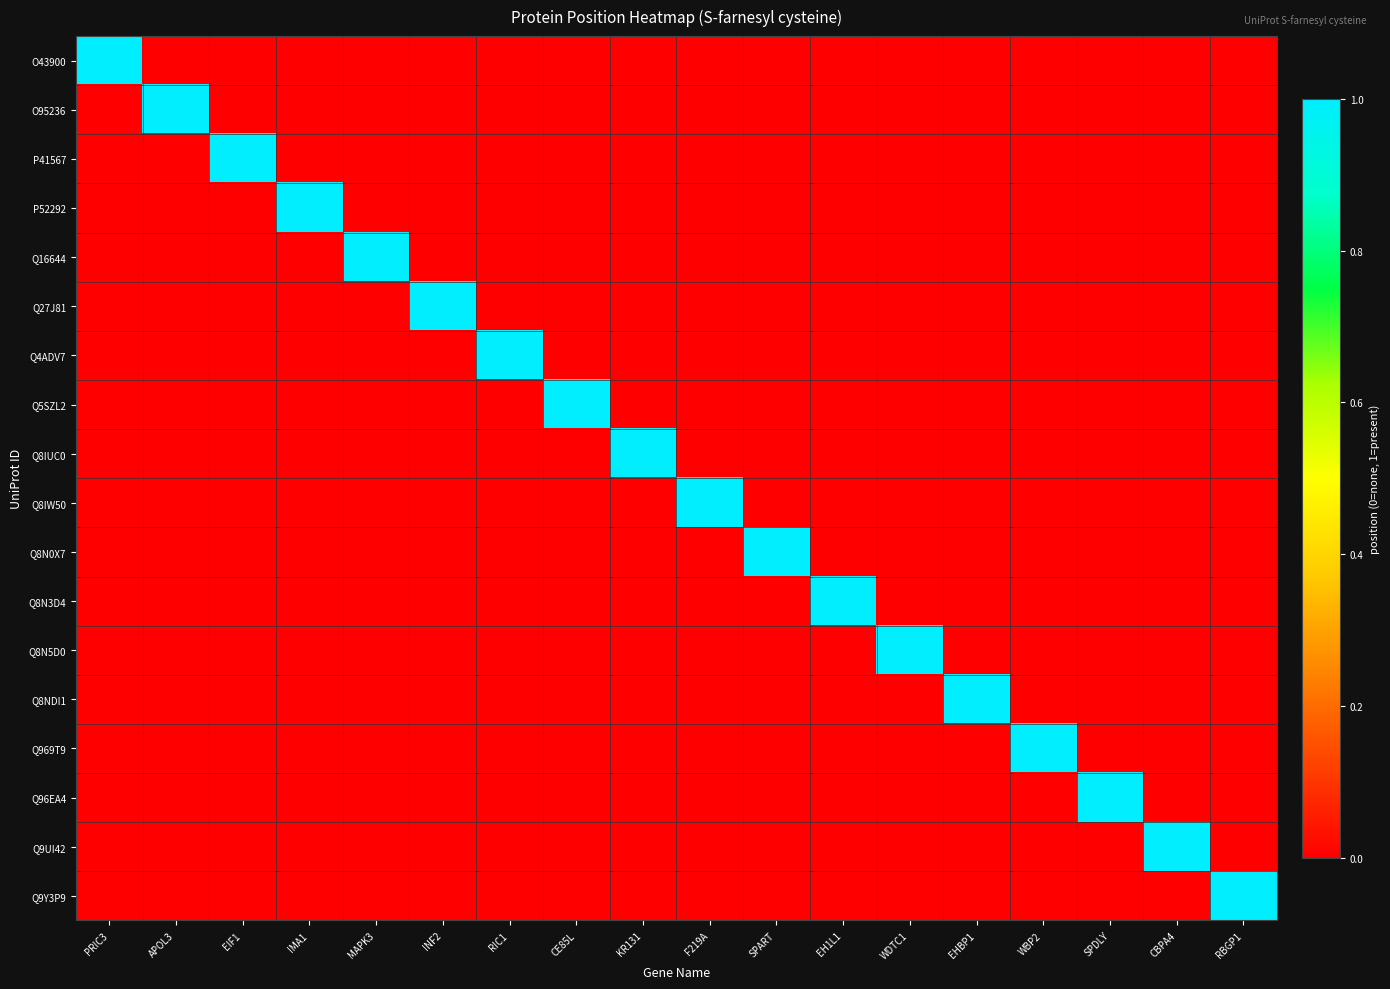

Reading left to right, extract all data points from this chart.

O43900: PRIC3=1	APOL3=0	EIF1=0	IMA1=0	MAPK3=0	INF2=0	RIC1=0	CE85L=0	KR131=0	F219A=0	SPART=0	EH1L1=0	WDTC1=0	EHBP1=0	WBP2=0	SPDLY=0	CBPA4=0	RBGP1=0
O95236: PRIC3=0	APOL3=1	EIF1=0	IMA1=0	MAPK3=0	INF2=0	RIC1=0	CE85L=0	KR131=0	F219A=0	SPART=0	EH1L1=0	WDTC1=0	EHBP1=0	WBP2=0	SPDLY=0	CBPA4=0	RBGP1=0
P41567: PRIC3=0	APOL3=0	EIF1=1	IMA1=0	MAPK3=0	INF2=0	RIC1=0	CE85L=0	KR131=0	F219A=0	SPART=0	EH1L1=0	WDTC1=0	EHBP1=0	WBP2=0	SPDLY=0	CBPA4=0	RBGP1=0
P52292: PRIC3=0	APOL3=0	EIF1=0	IMA1=1	MAPK3=0	INF2=0	RIC1=0	CE85L=0	KR131=0	F219A=0	SPART=0	EH1L1=0	WDTC1=0	EHBP1=0	WBP2=0	SPDLY=0	CBPA4=0	RBGP1=0
Q16644: PRIC3=0	APOL3=0	EIF1=0	IMA1=0	MAPK3=1	INF2=0	RIC1=0	CE85L=0	KR131=0	F219A=0	SPART=0	EH1L1=0	WDTC1=0	EHBP1=0	WBP2=0	SPDLY=0	CBPA4=0	RBGP1=0
Q27J81: PRIC3=0	APOL3=0	EIF1=0	IMA1=0	MAPK3=0	INF2=1	RIC1=0	CE85L=0	KR131=0	F219A=0	SPART=0	EH1L1=0	WDTC1=0	EHBP1=0	WBP2=0	SPDLY=0	CBPA4=0	RBGP1=0
Q4ADV7: PRIC3=0	APOL3=0	EIF1=0	IMA1=0	MAPK3=0	INF2=0	RIC1=1	CE85L=0	KR131=0	F219A=0	SPART=0	EH1L1=0	WDTC1=0	EHBP1=0	WBP2=0	SPDLY=0	CBPA4=0	RBGP1=0
Q5SZL2: PRIC3=0	APOL3=0	EIF1=0	IMA1=0	MAPK3=0	INF2=0	RIC1=0	CE85L=1	KR131=0	F219A=0	SPART=0	EH1L1=0	WDTC1=0	EHBP1=0	WBP2=0	SPDLY=0	CBPA4=0	RBGP1=0
Q8IUC0: PRIC3=0	APOL3=0	EIF1=0	IMA1=0	MAPK3=0	INF2=0	RIC1=0	CE85L=0	KR131=1	F219A=0	SPART=0	EH1L1=0	WDTC1=0	EHBP1=0	WBP2=0	SPDLY=0	CBPA4=0	RBGP1=0
Q8IW50: PRIC3=0	APOL3=0	EIF1=0	IMA1=0	MAPK3=0	INF2=0	RIC1=0	CE85L=0	KR131=0	F219A=1	SPART=0	EH1L1=0	WDTC1=0	EHBP1=0	WBP2=0	SPDLY=0	CBPA4=0	RBGP1=0
Q8N0X7: PRIC3=0	APOL3=0	EIF1=0	IMA1=0	MAPK3=0	INF2=0	RIC1=0	CE85L=0	KR131=0	F219A=0	SPART=1	EH1L1=0	WDTC1=0	EHBP1=0	WBP2=0	SPDLY=0	CBPA4=0	RBGP1=0
Q8N3D4: PRIC3=0	APOL3=0	EIF1=0	IMA1=0	MAPK3=0	INF2=0	RIC1=0	CE85L=0	KR131=0	F219A=0	SPART=0	EH1L1=1	WDTC1=0	EHBP1=0	WBP2=0	SPDLY=0	CBPA4=0	RBGP1=0
Q8N5D0: PRIC3=0	APOL3=0	EIF1=0	IMA1=0	MAPK3=0	INF2=0	RIC1=0	CE85L=0	KR131=0	F219A=0	SPART=0	EH1L1=0	WDTC1=1	EHBP1=0	WBP2=0	SPDLY=0	CBPA4=0	RBGP1=0
Q8NDI1: PRIC3=0	APOL3=0	EIF1=0	IMA1=0	MAPK3=0	INF2=0	RIC1=0	CE85L=0	KR131=0	F219A=0	SPART=0	EH1L1=0	WDTC1=0	EHBP1=1	WBP2=0	SPDLY=0	CBPA4=0	RBGP1=0
Q969T9: PRIC3=0	APOL3=0	EIF1=0	IMA1=0	MAPK3=0	INF2=0	RIC1=0	CE85L=0	KR131=0	F219A=0	SPART=0	EH1L1=0	WDTC1=0	EHBP1=0	WBP2=1	SPDLY=0	CBPA4=0	RBGP1=0
Q96EA4: PRIC3=0	APOL3=0	EIF1=0	IMA1=0	MAPK3=0	INF2=0	RIC1=0	CE85L=0	KR131=0	F219A=0	SPART=0	EH1L1=0	WDTC1=0	EHBP1=0	WBP2=0	SPDLY=1	CBPA4=0	RBGP1=0
Q9UI42: PRIC3=0	APOL3=0	EIF1=0	IMA1=0	MAPK3=0	INF2=0	RIC1=0	CE85L=0	KR131=0	F219A=0	SPART=0	EH1L1=0	WDTC1=0	EHBP1=0	WBP2=0	SPDLY=0	CBPA4=1	RBGP1=0
Q9Y3P9: PRIC3=0	APOL3=0	EIF1=0	IMA1=0	MAPK3=0	INF2=0	RIC1=0	CE85L=0	KR131=0	F219A=0	SPART=0	EH1L1=0	WDTC1=0	EHBP1=0	WBP2=0	SPDLY=0	CBPA4=0	RBGP1=1